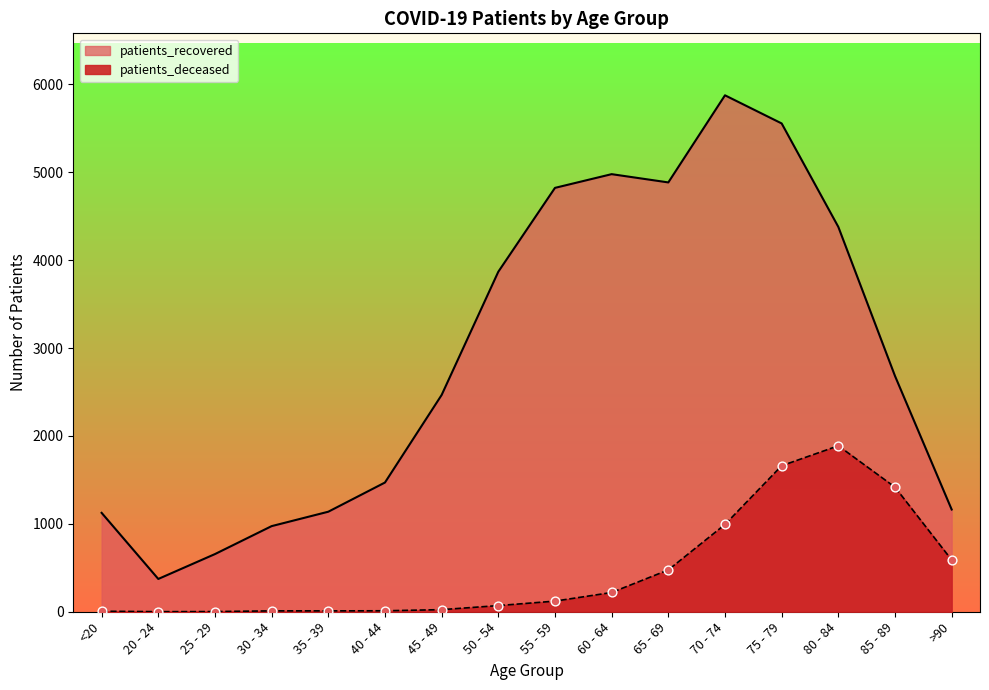

At how many categories does at least one series exceed 4189?

6